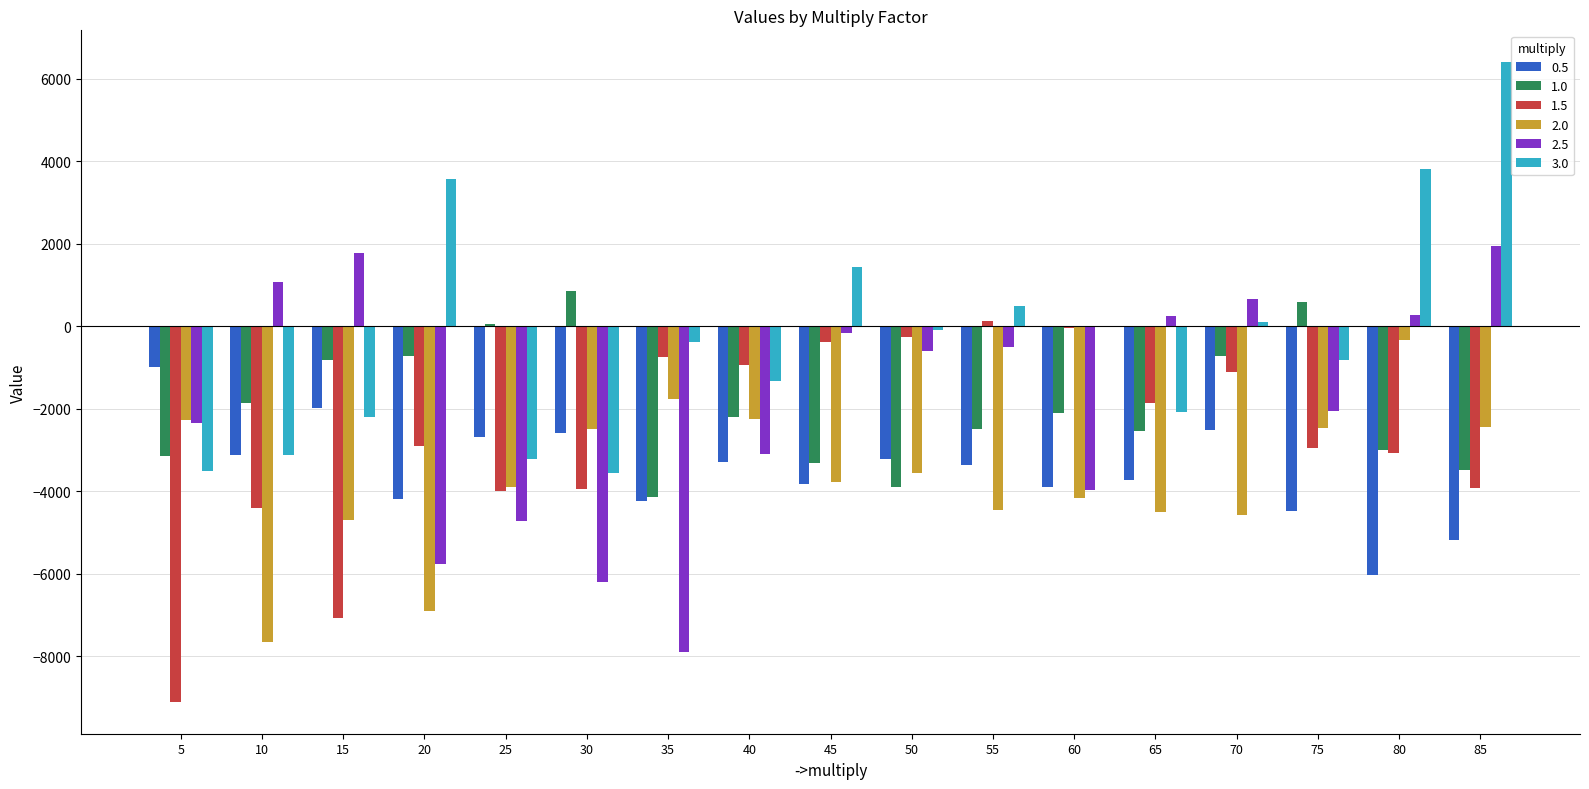

Count the number of data series in this chart.

6